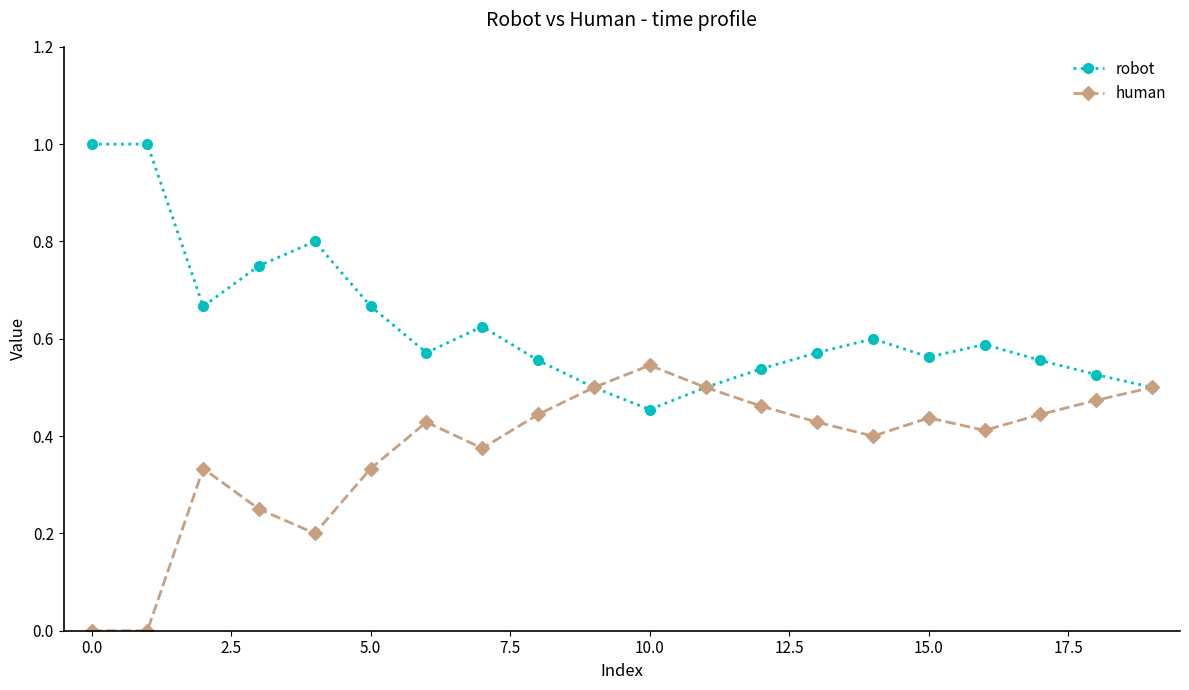

What is the maximum value shown in the chart?

1.0